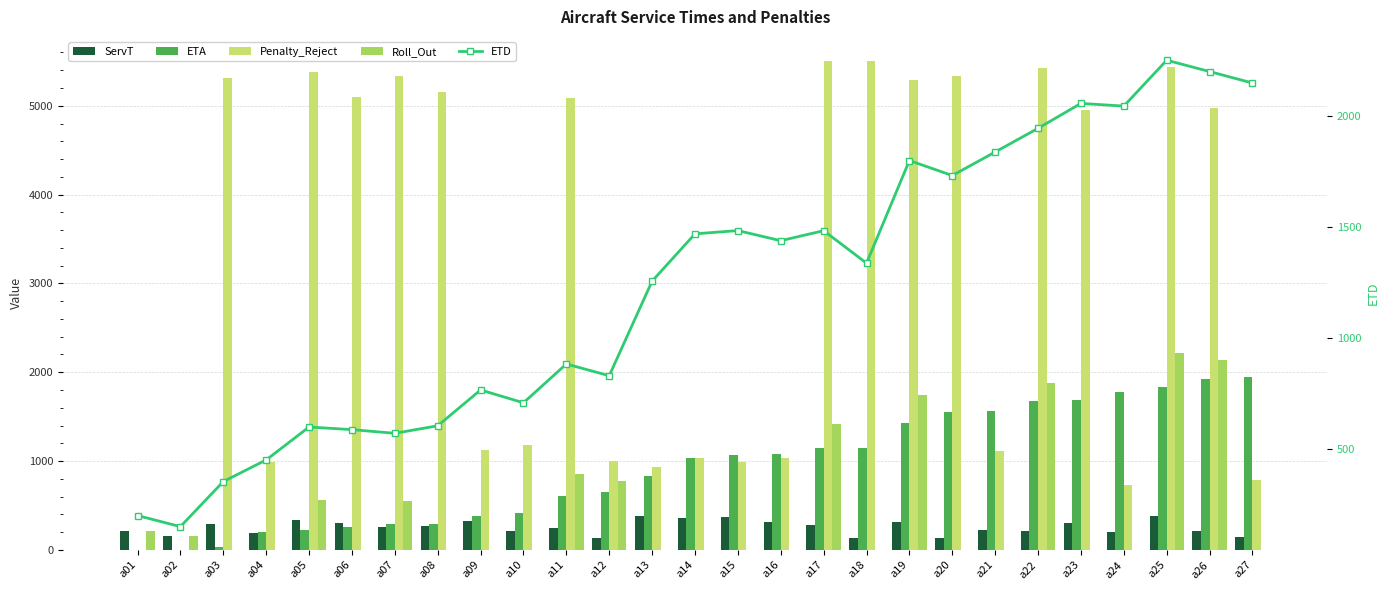

At which label does ServT reach its peak?

a13